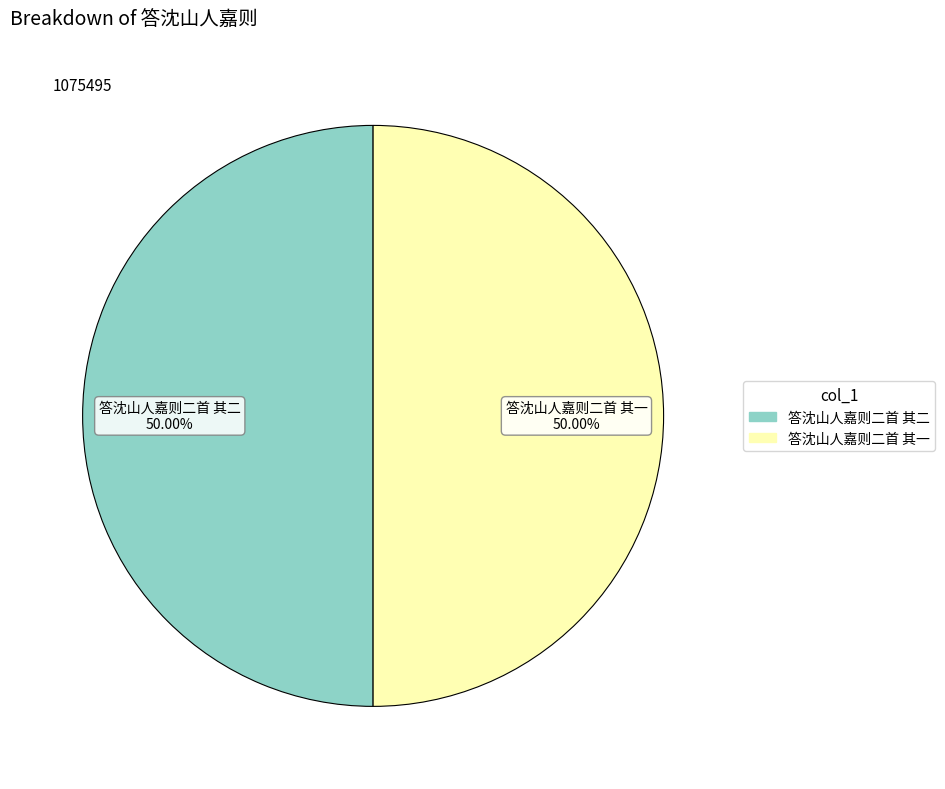

Is the sum of 答沈山人嘉则二首 其二 and 答沈山人嘉则二首 其一 greater than half?

Yes